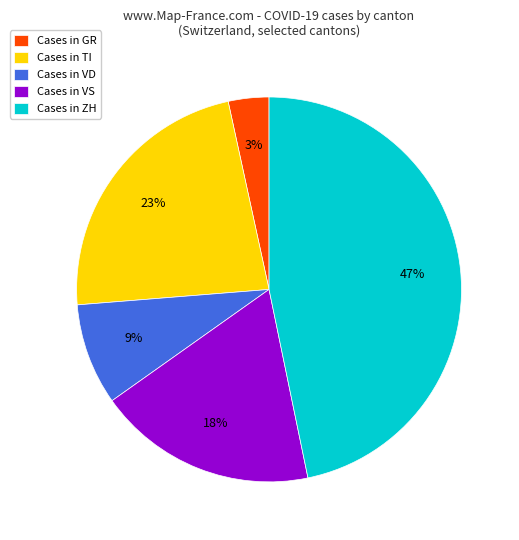

True or false: Cases in GR accounts for 3% of the total.

True